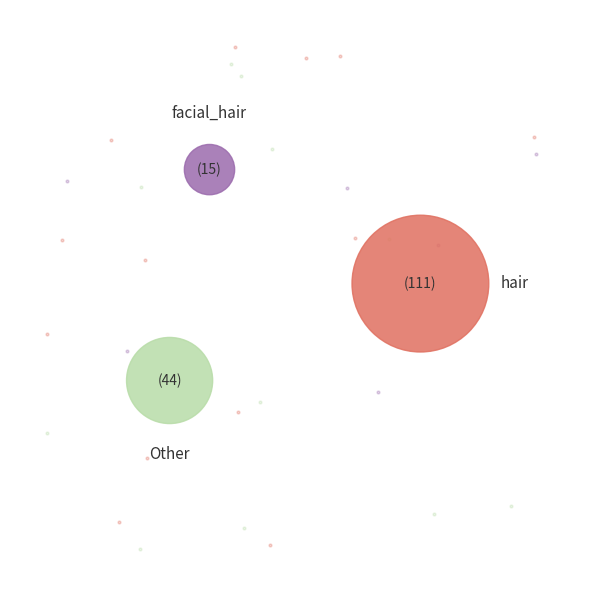

Is eyebrow_weight the majority of the pie?

No